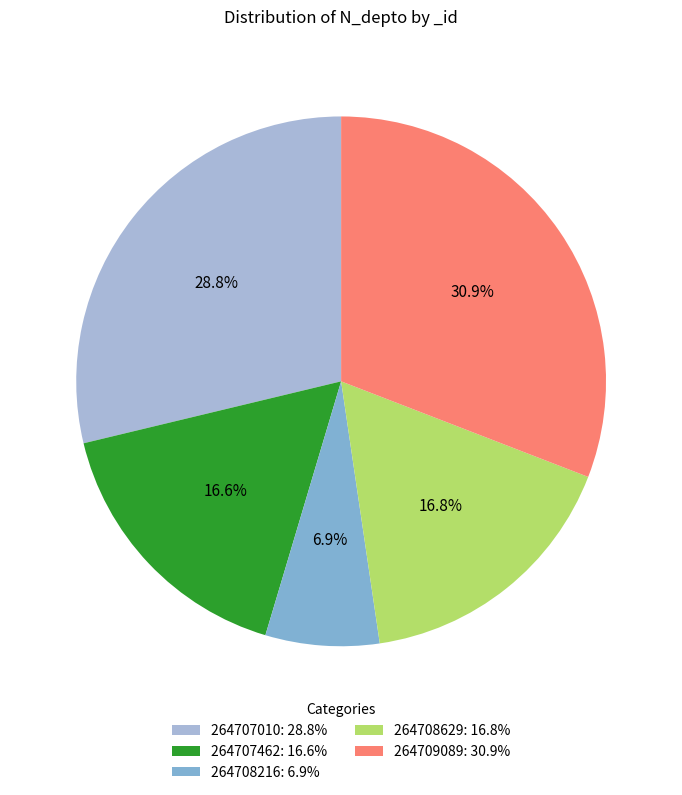

Is it true that 264708629 is 29% of the pie?

False